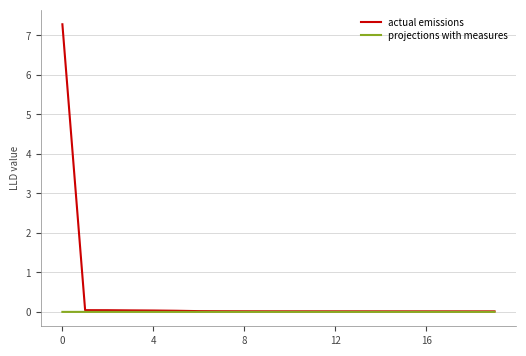

What is the maximum value shown in the chart?

7.3